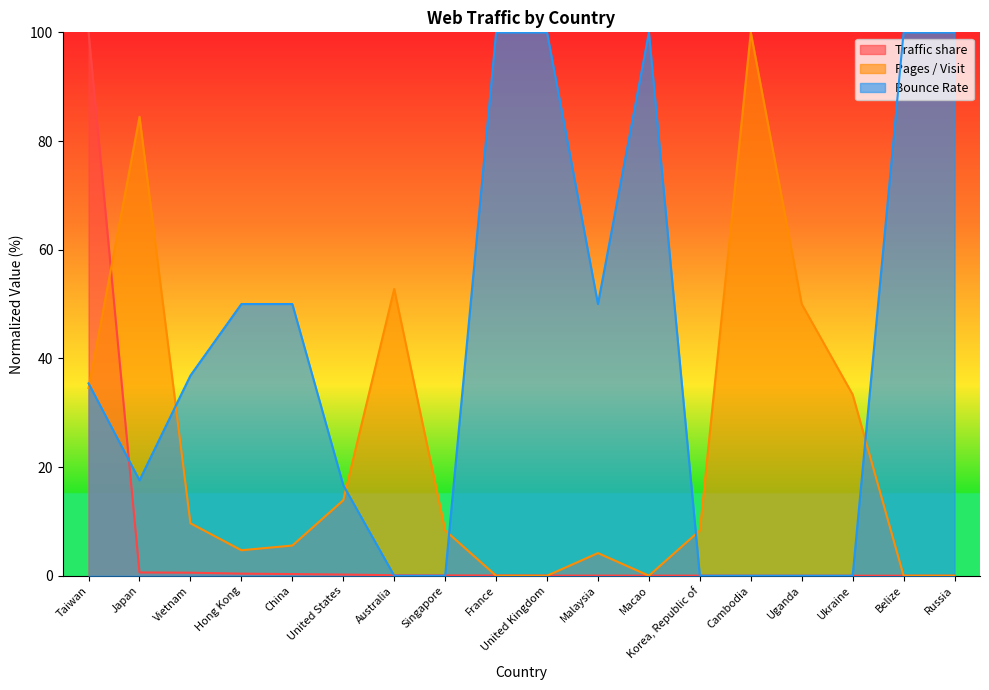

How many interior local valleys does the Pages / Visit series have?

2